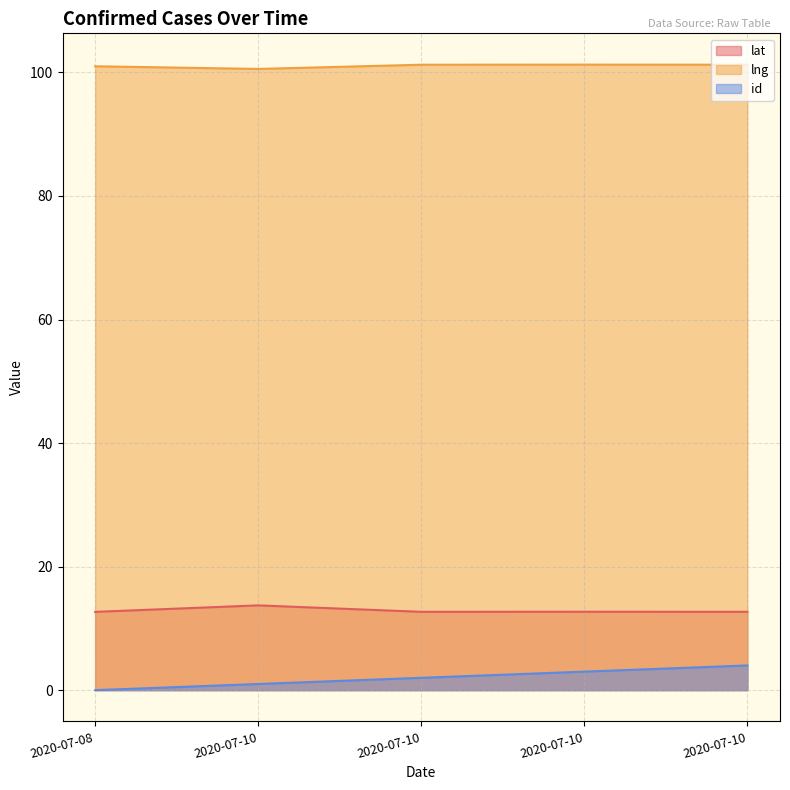

True or false: lng and id intersect in this chart.

False